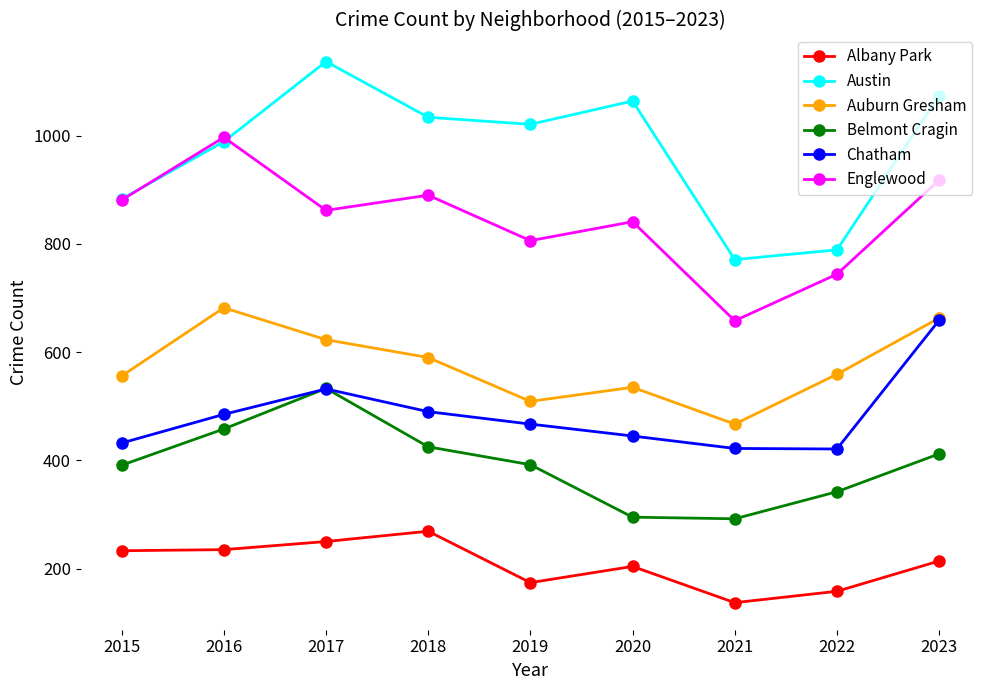

Read the Albany Park value at 2015, to the nearest 5.

235